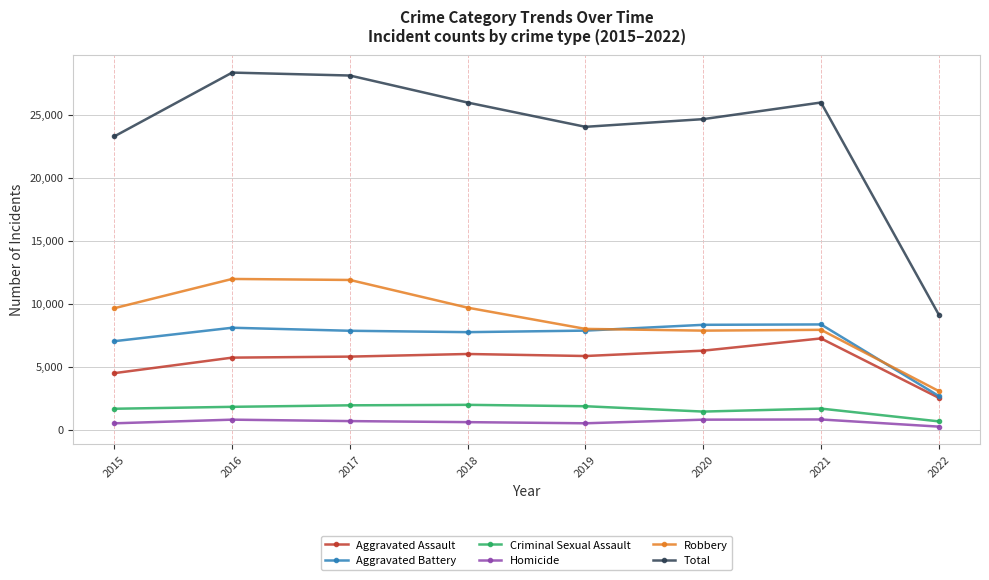

Is it true that Aggravated Assault equals 8996 at 2017?

False